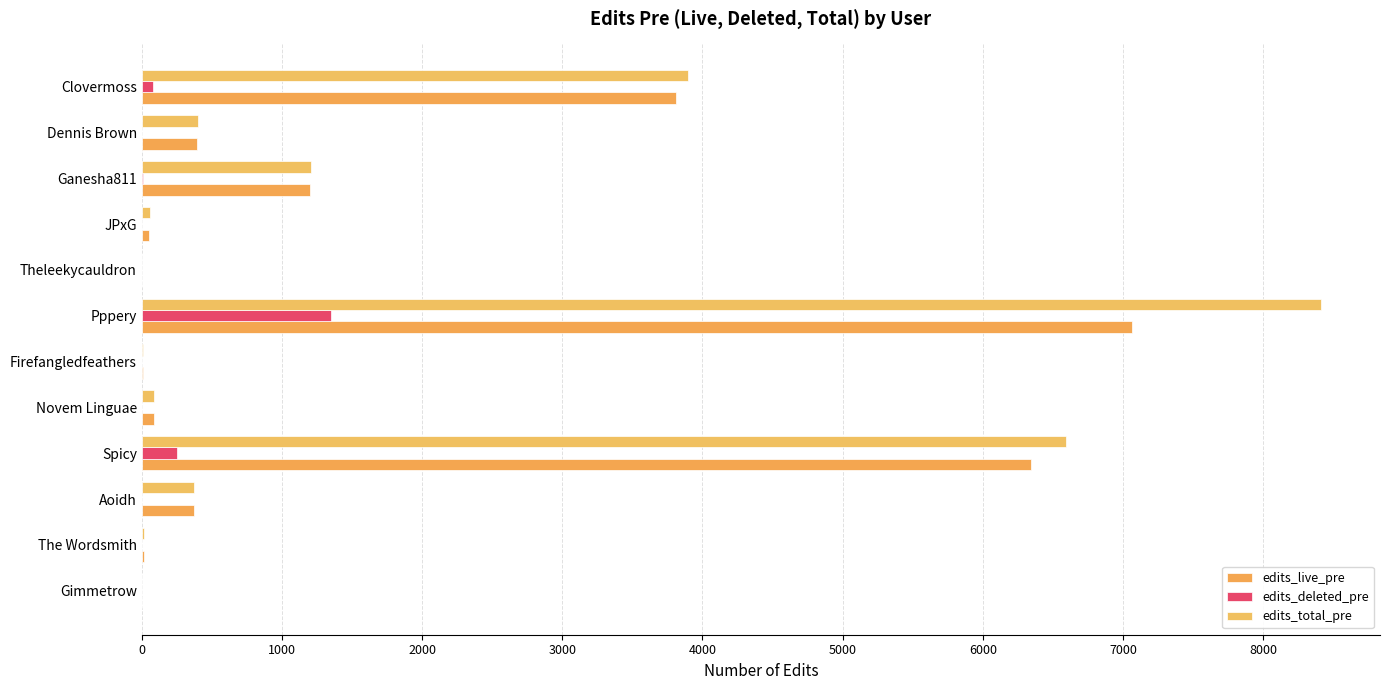

What is the difference between the maximum and minimum values in the edits_total_pre series?

8412